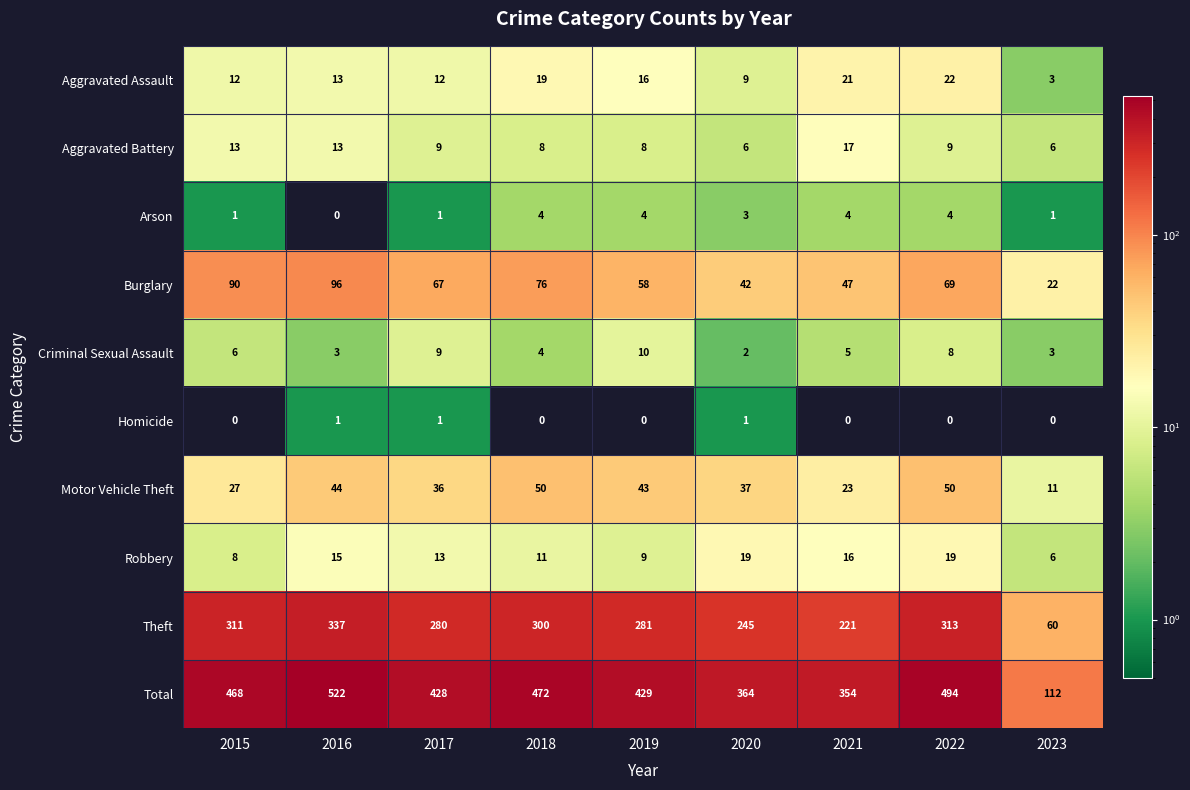

What is the difference between the highest and lowest values at 2023?

112